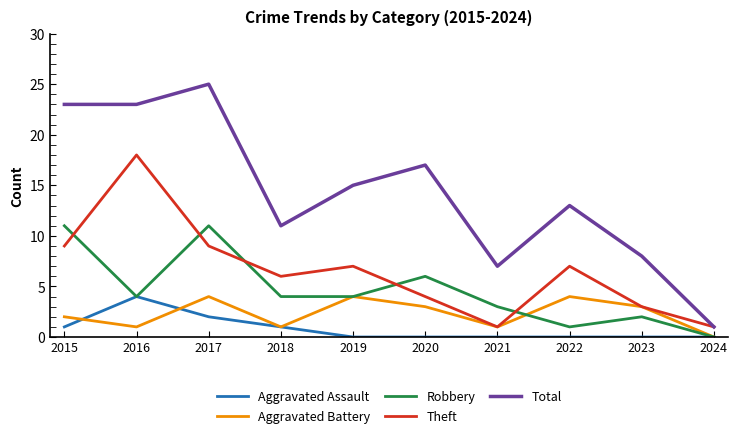

How many lines are shown in the chart?

5